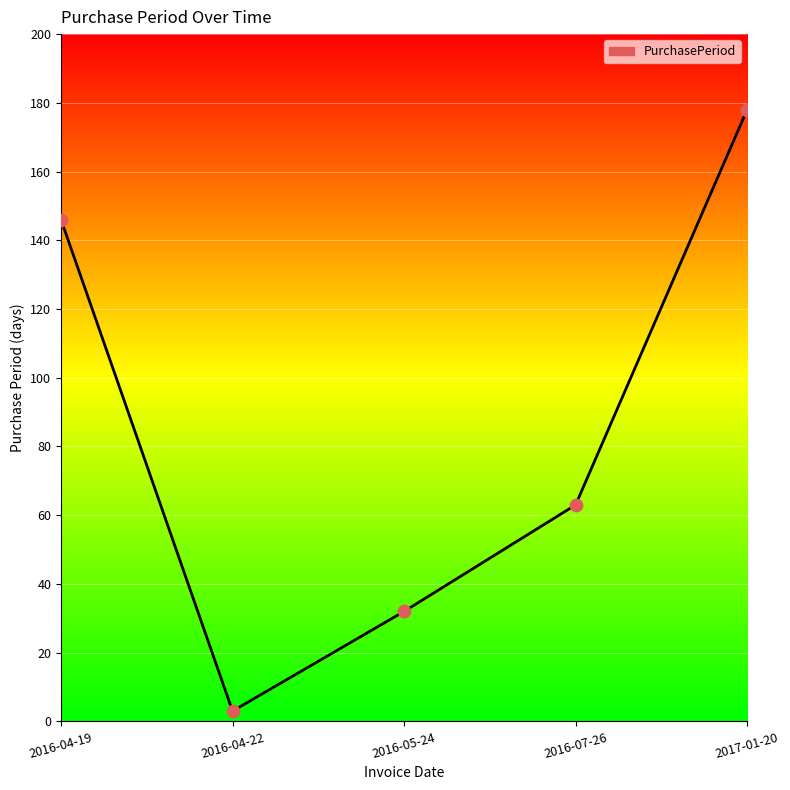

What is the change in value from 2016-04-22 to 2016-05-24?

+29